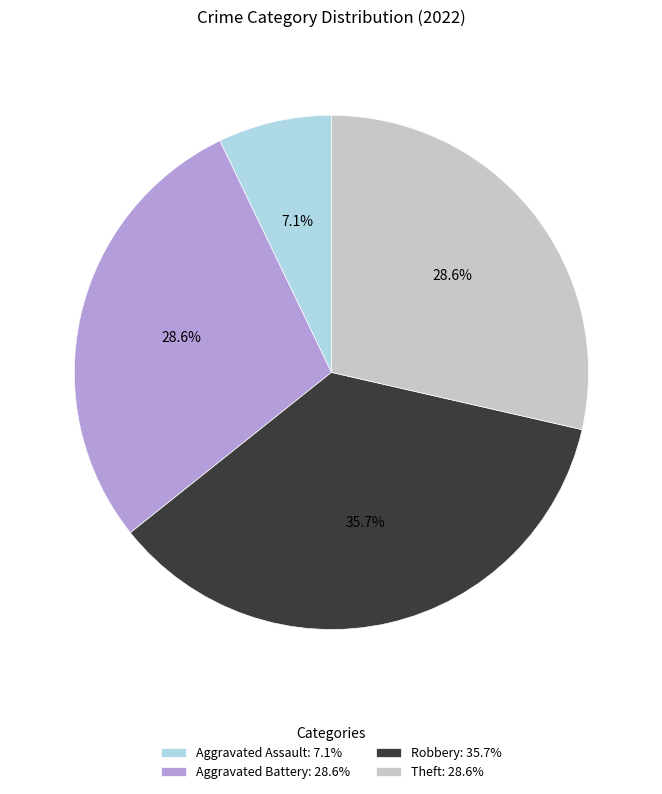

Is there any slice that represents more than half of the pie?

No